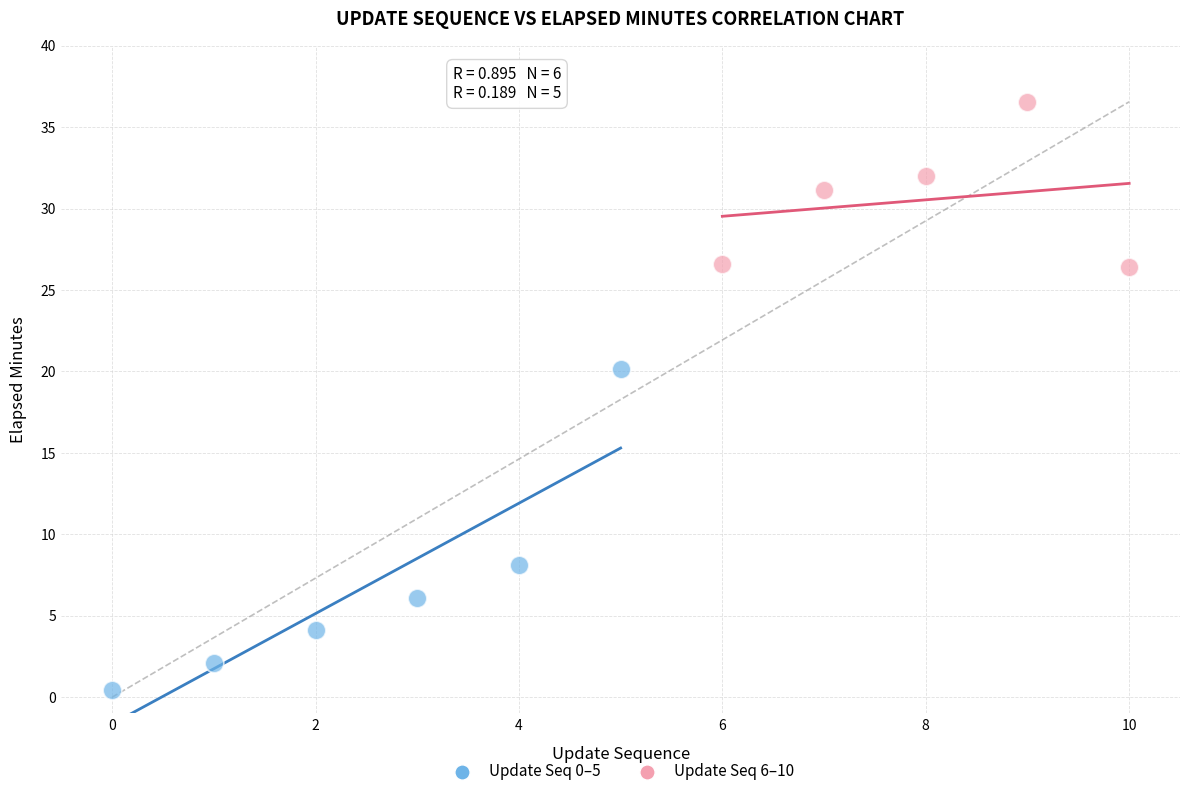

Which series has the widest spread of Y values?

Update Seq 0–5